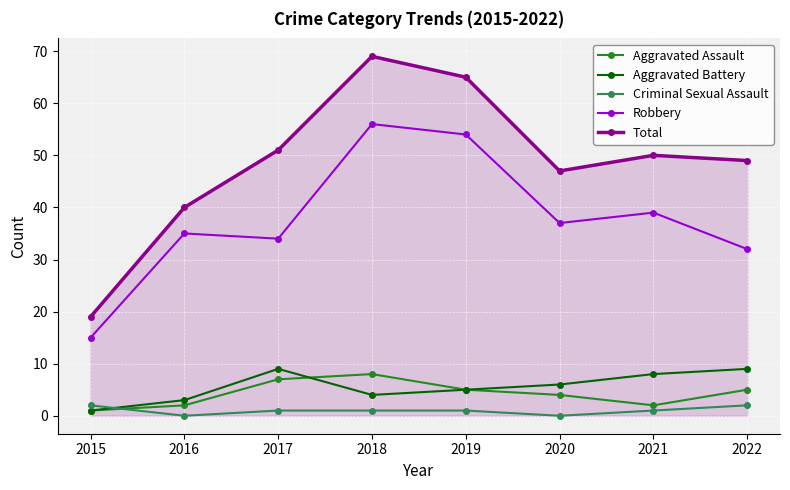

What is the lowest value of the Aggravated Battery series?

1